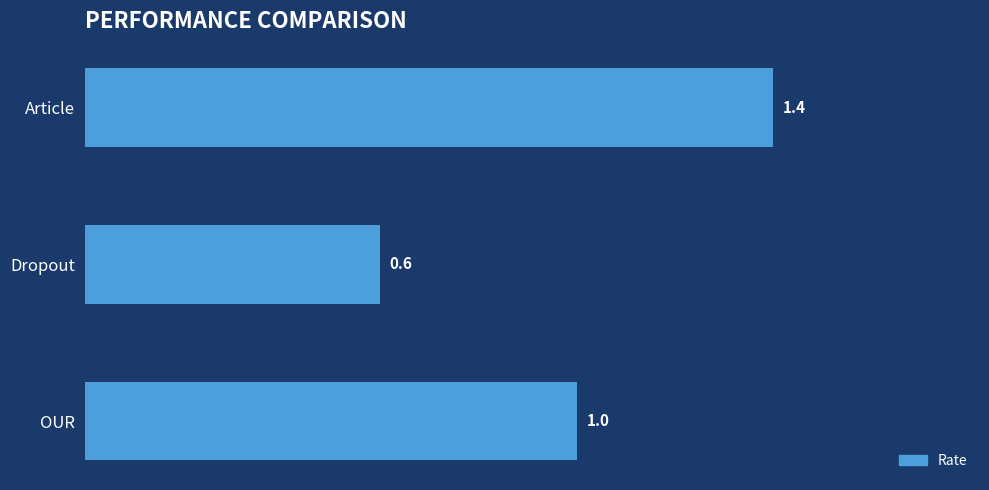

Count the values in the range 0 to 1.

2